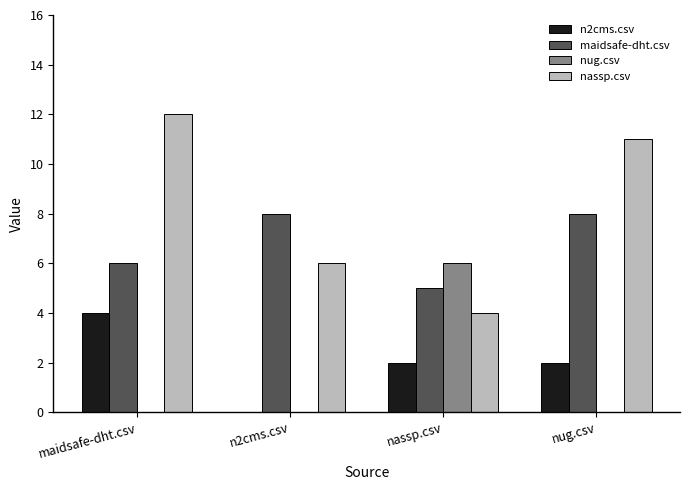

What is the difference between the nassp.csv values at nassp.csv and nug.csv?

7